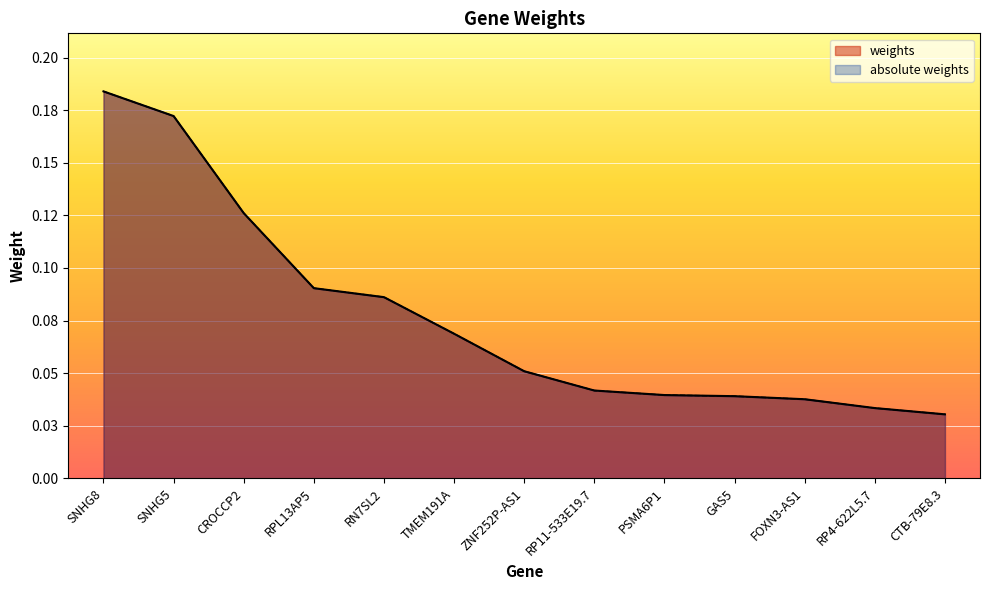

Does the chart display data point markers on the line(s)?

No